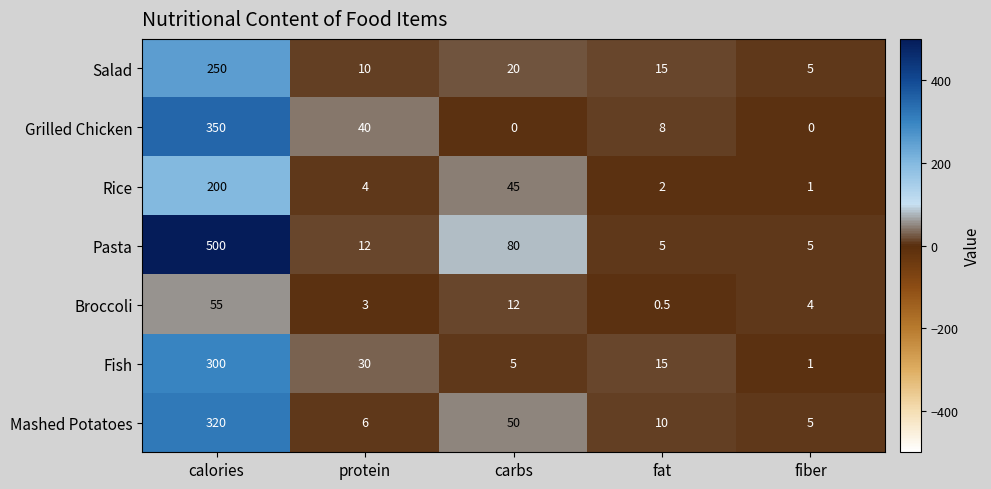

Is the value of Pasta at fiber greater than the value of Mashed Potatoes at calories?

No